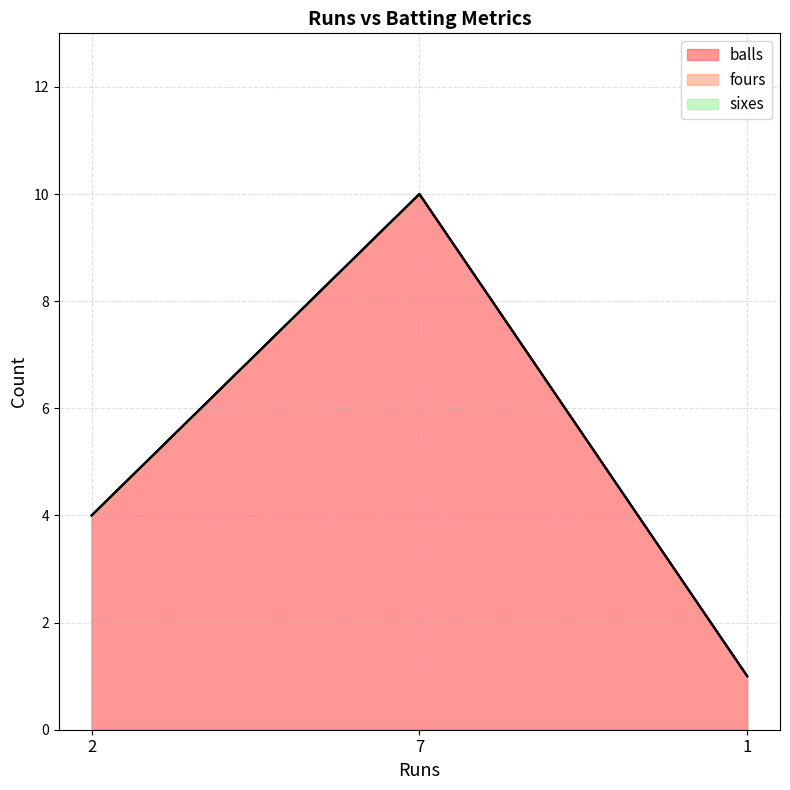

List the series in order of their peak value, lowest first.

fours, sixes, balls